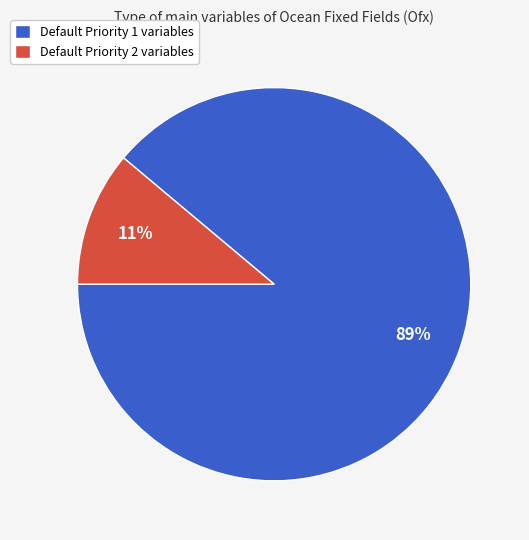

Which has a higher value, Default Priority 1 variables or Default Priority 2 variables?

Default Priority 1 variables